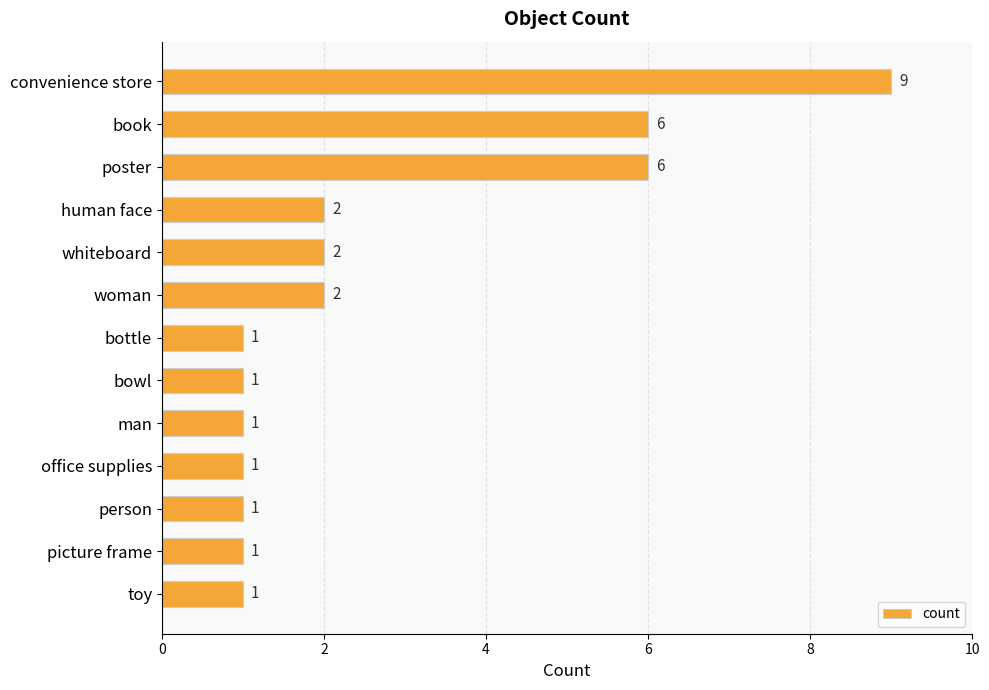

What is the ratio of the value at bottle to the value at human face?

0.5